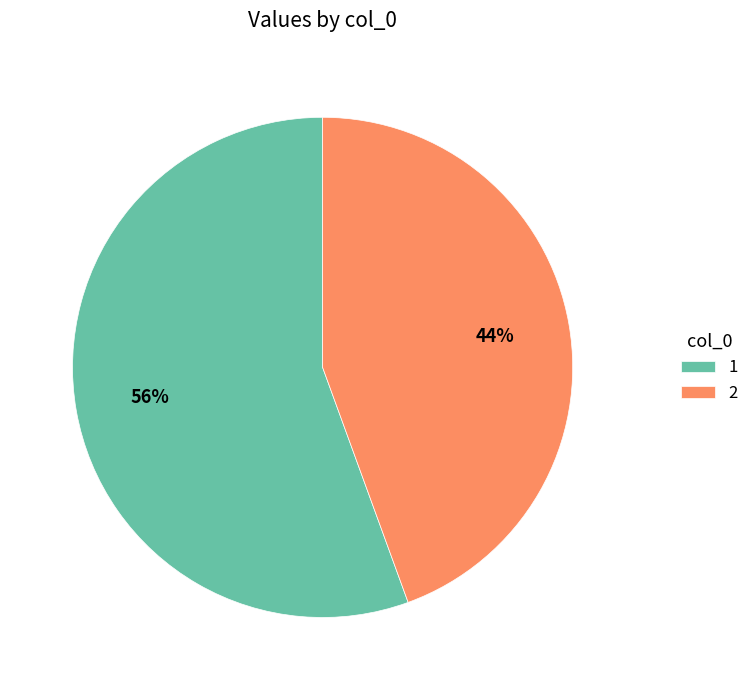

To the nearest percent, what is the combined percentage of 2 and 1?

100%